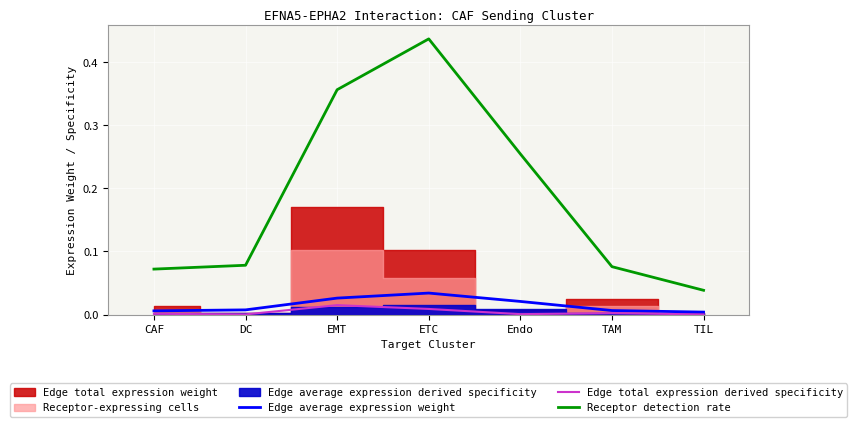

What is the sum of all Receptor detection rate values?

1.3